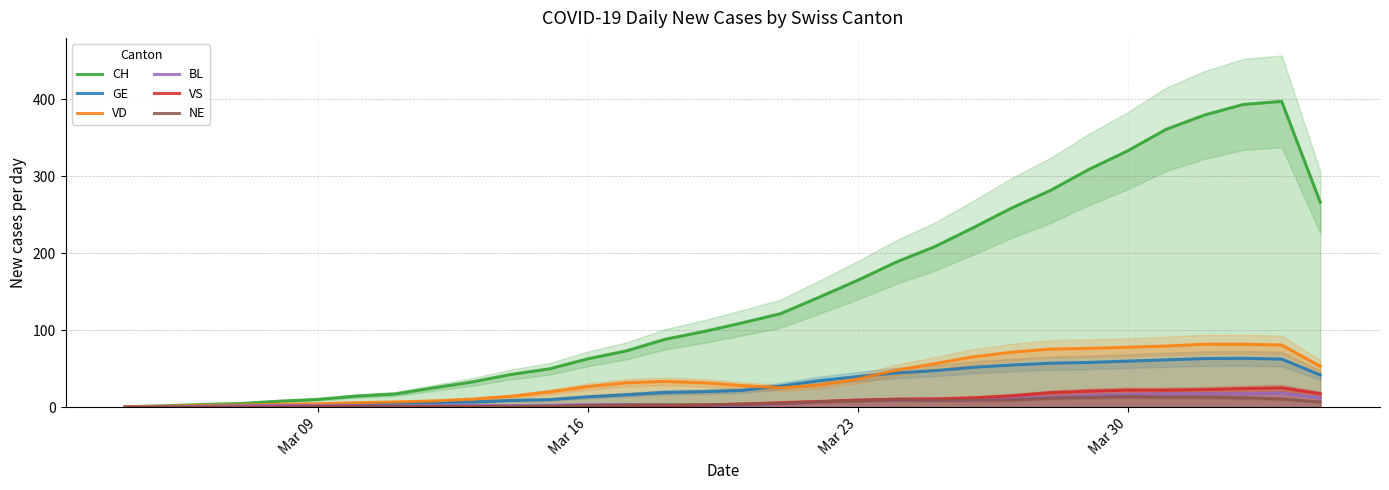

What are all the series names shown in the legend?

CH, GE, VD, BL, VS, NE